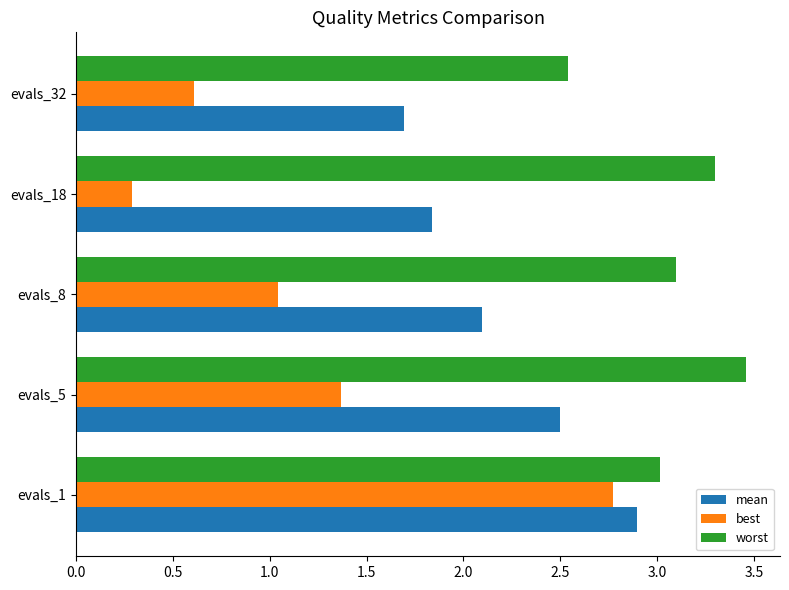

What is the spread (max minus min) of values at evals_32?

1.9